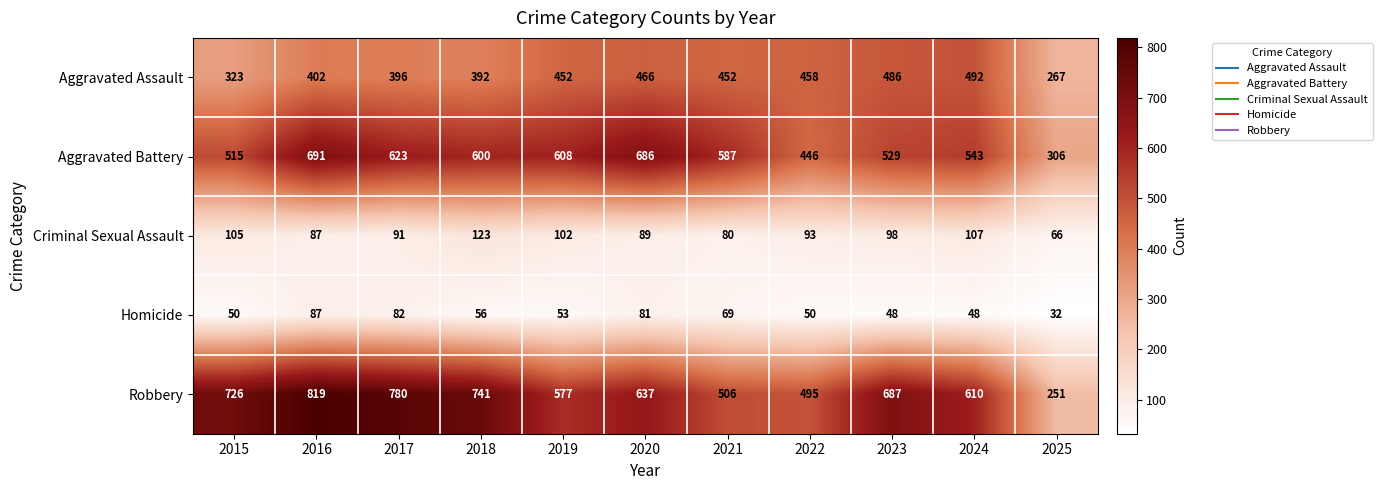

Is it true that Criminal Sexual Assault equals 66 at 2025?

True